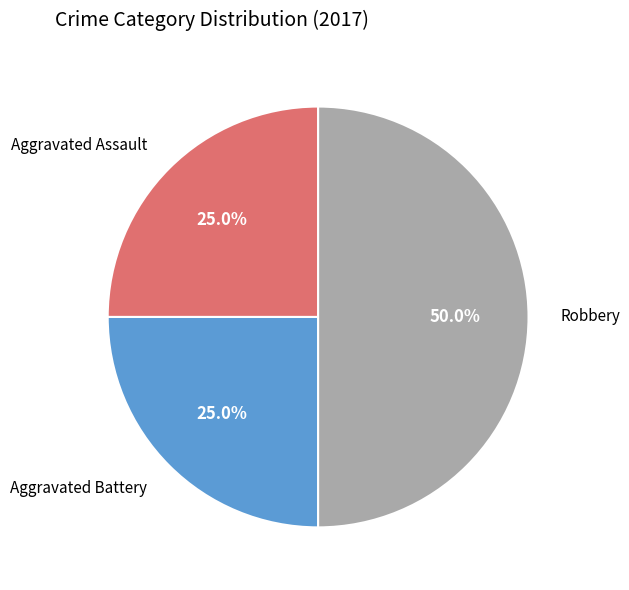

Does any single category account for the majority?

No